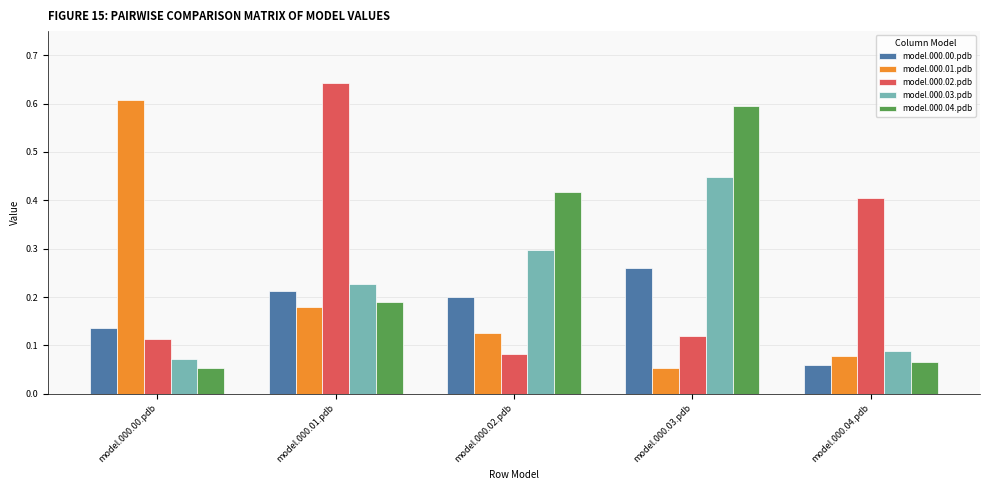

What is the sum of all model.000.04.pdb values?

1.3